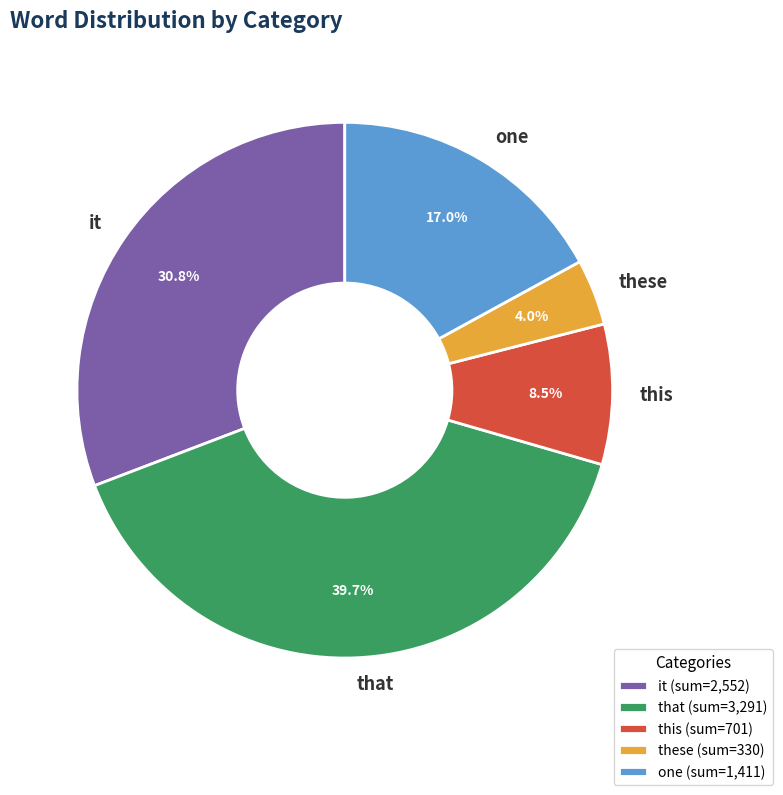

To the nearest percent, what percentage of the pie is it?

31%